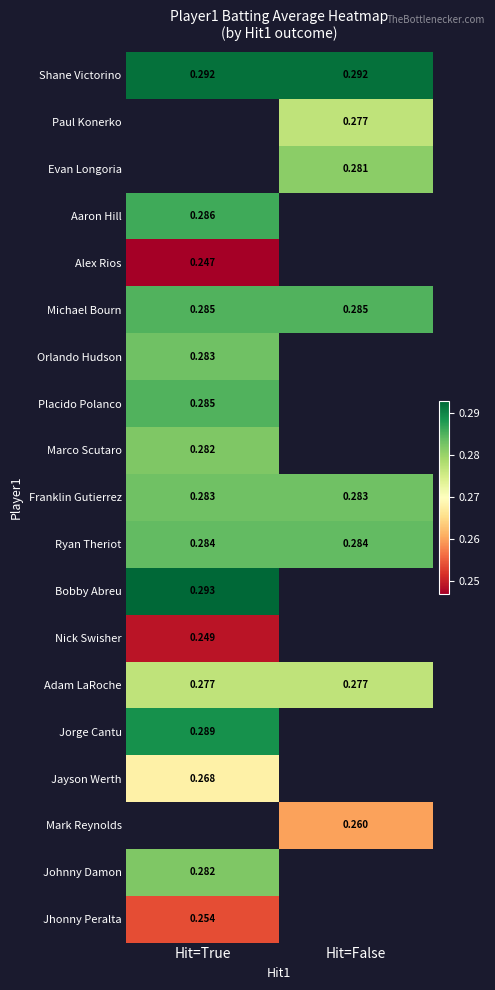

Is it true that Placido Polanco equals 0.4 at Hit=True?

False